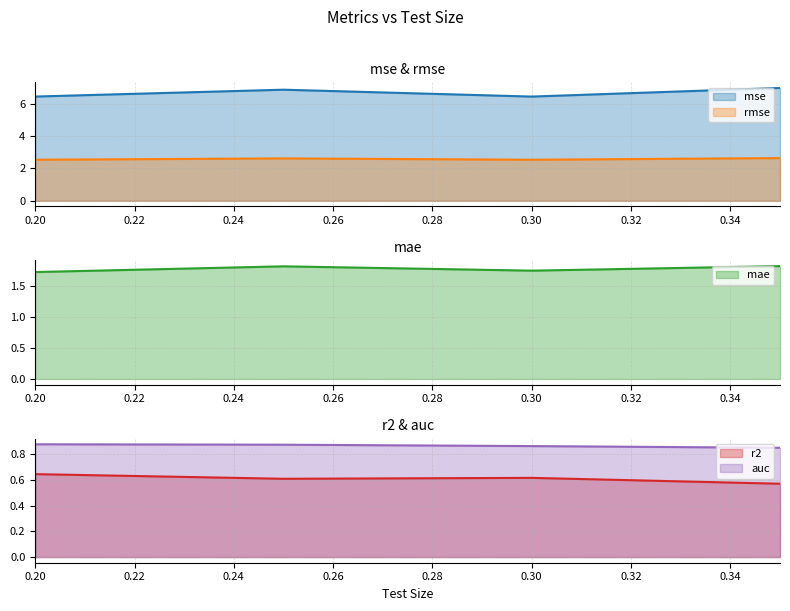

True or false: r2 has more than 1 points higher than both neighbors.

False